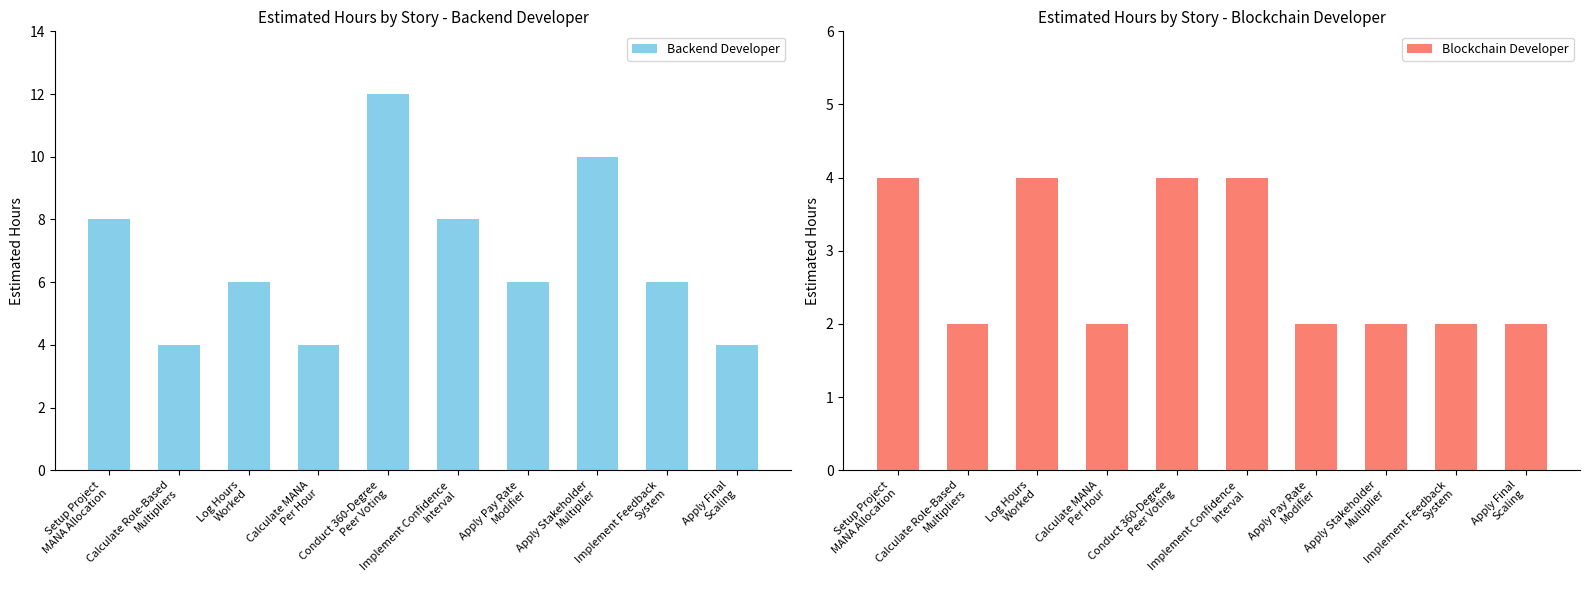

Which category has the lowest value in the Blockchain Developer series?

Calculate Role-Based
Multipliers